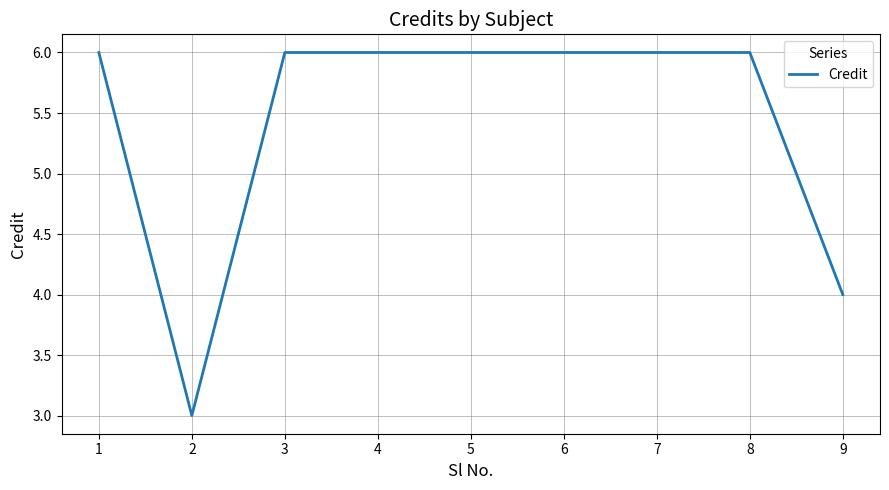

Count the number of categories in the chart.

9